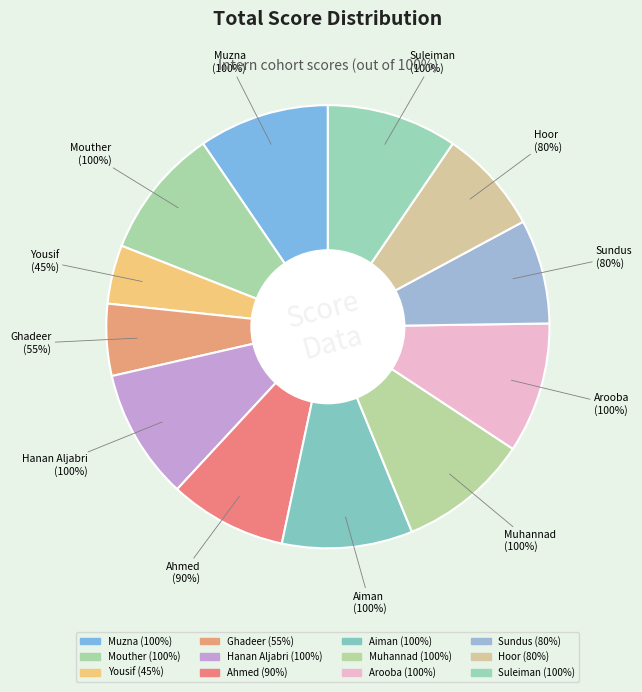

Rank the categories by value from lowest to highest.

Yousif, Ghadeer, Sundus, Hoor, Ahmed, Muzna, Mouther, Hanan Aljabri, Aiman, Muhannad, Arooba, Suleiman